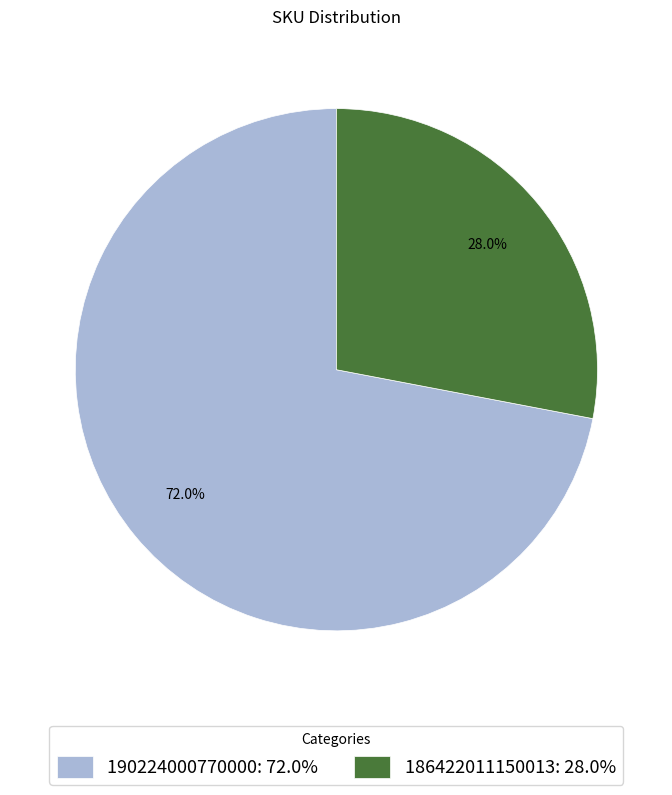

The 190224000770000 slice represents 72% of the pie. True or false?

True